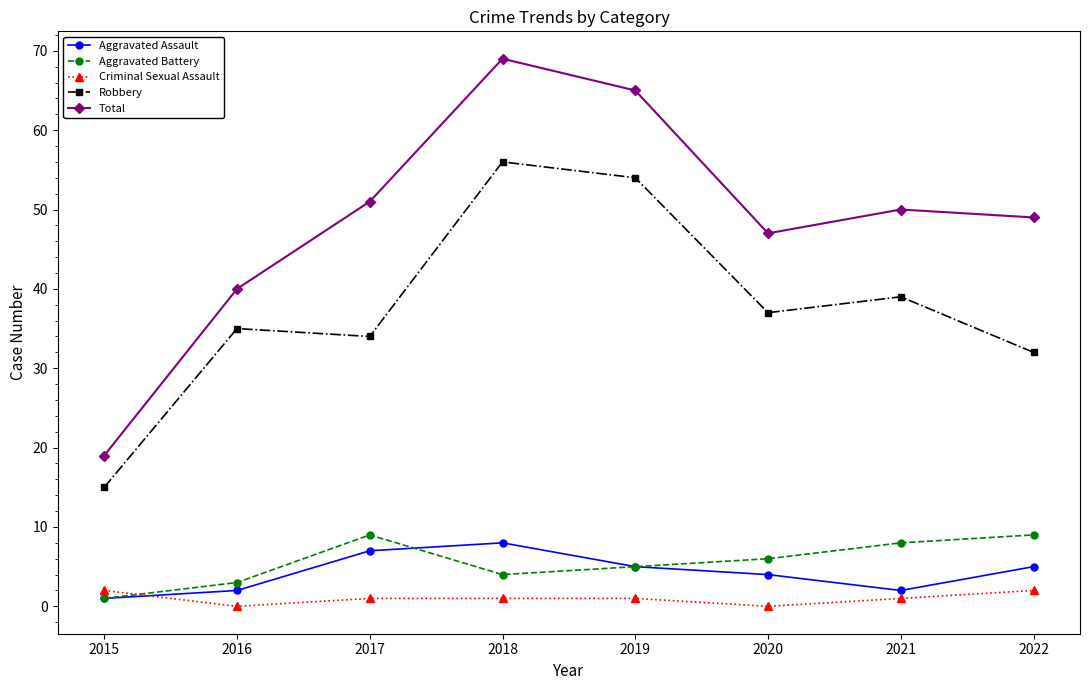

Which series changed the most between 2016 and 2020?

Total